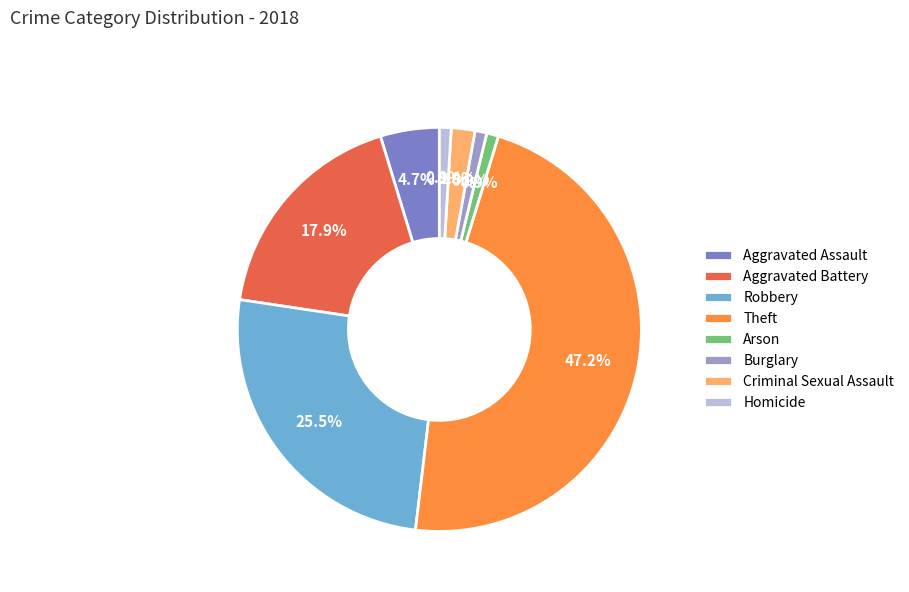

Is there any slice that represents more than half of the pie?

No